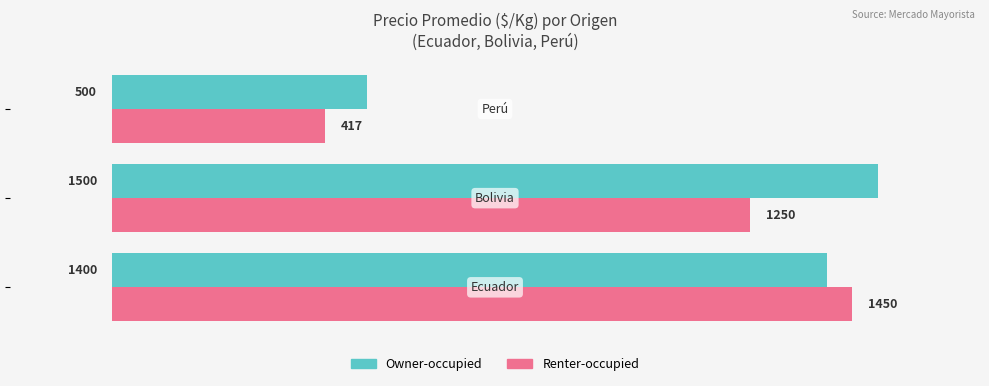

List the series in order of their overall mean, highest first.

Owner-occupied, Renter-occupied